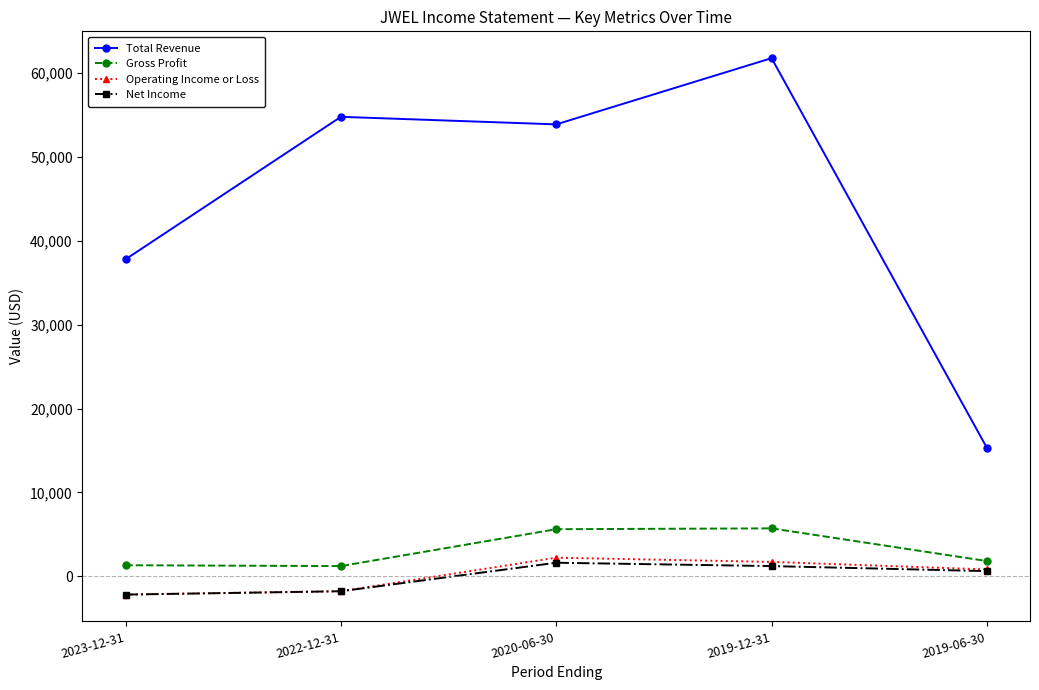

What are all the series names shown in the legend?

Total Revenue, Gross Profit, Operating Income or Loss, Net Income